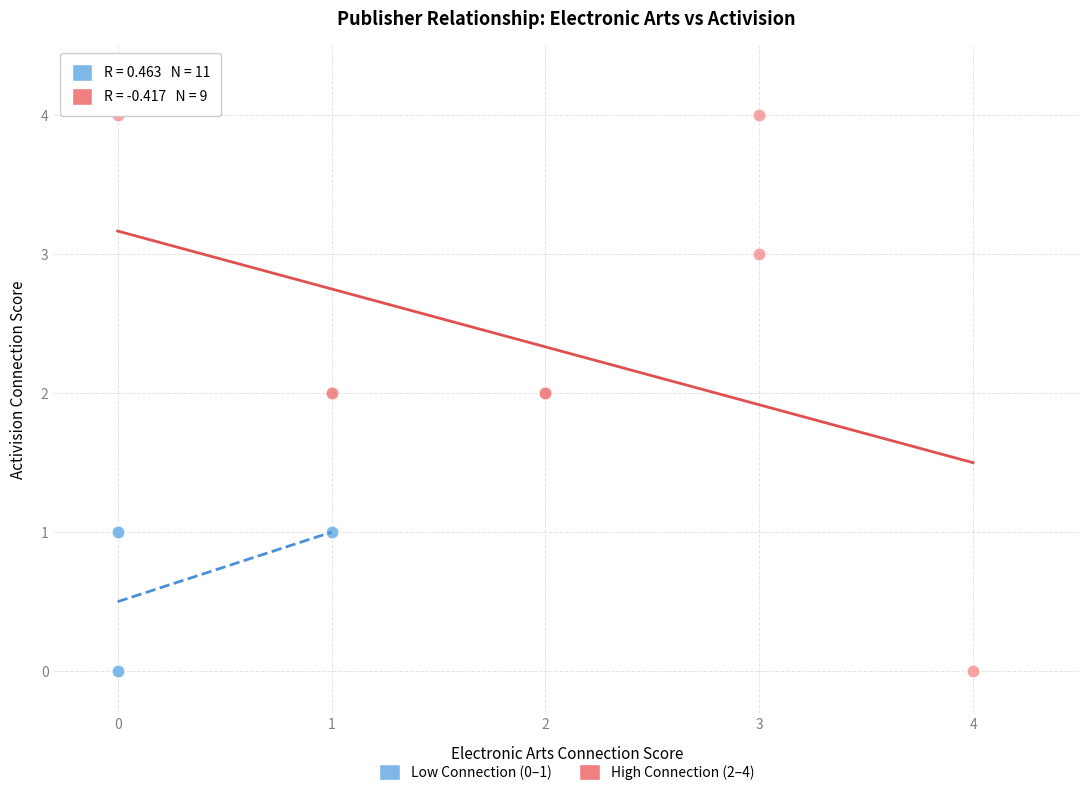

Which series contains the highest Y value?

High Connection (2–4)